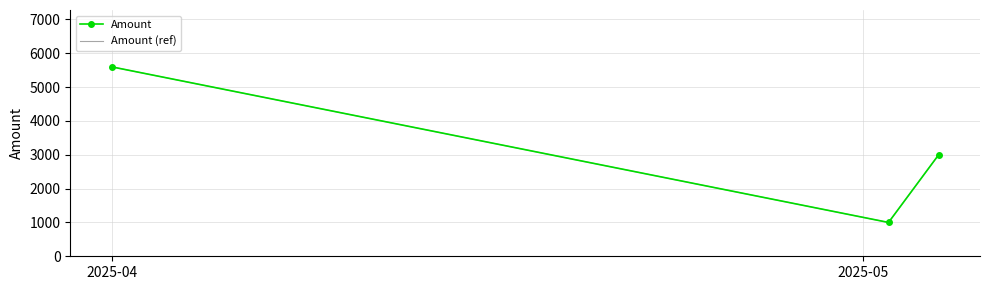

What is the value of the Amount (ref) point at the 2nd from the left?

1000